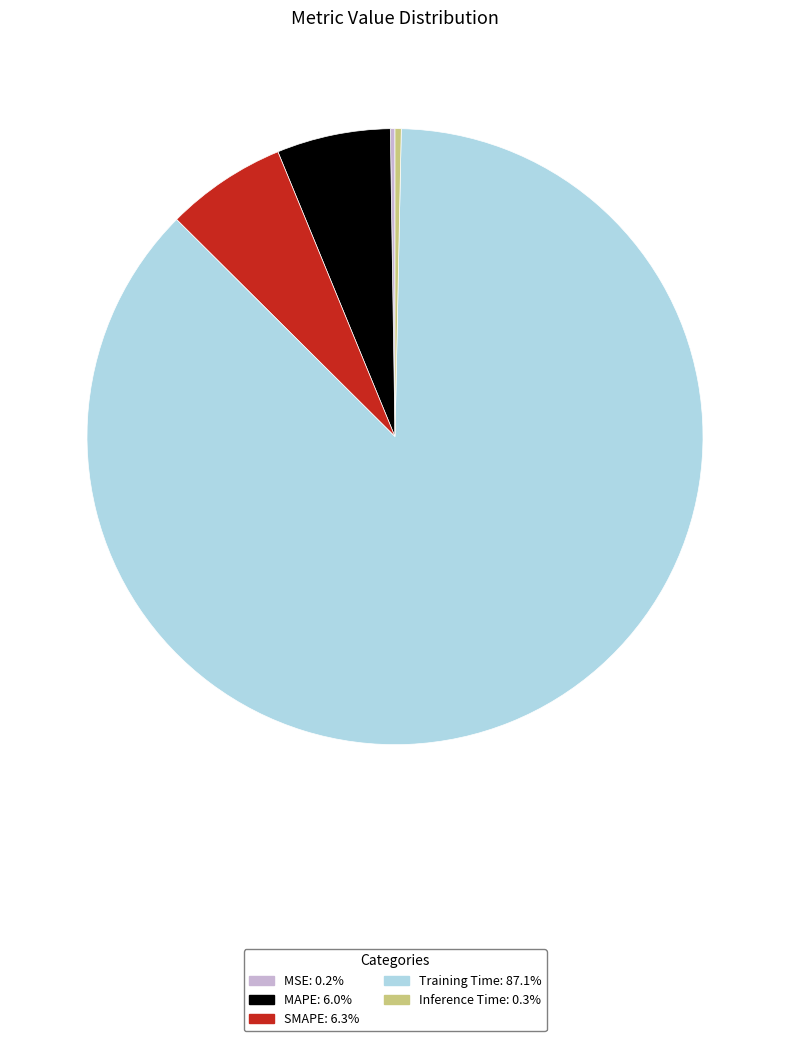

Do MAPE and Inference Time together represent more than half of the pie?

No